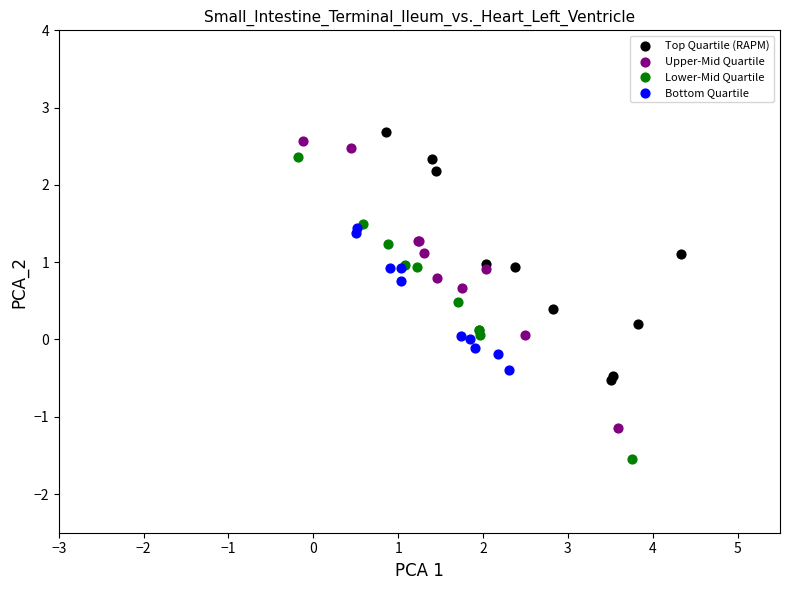

Which series reaches the minimum Y coordinate?

Lower-Mid Quartile